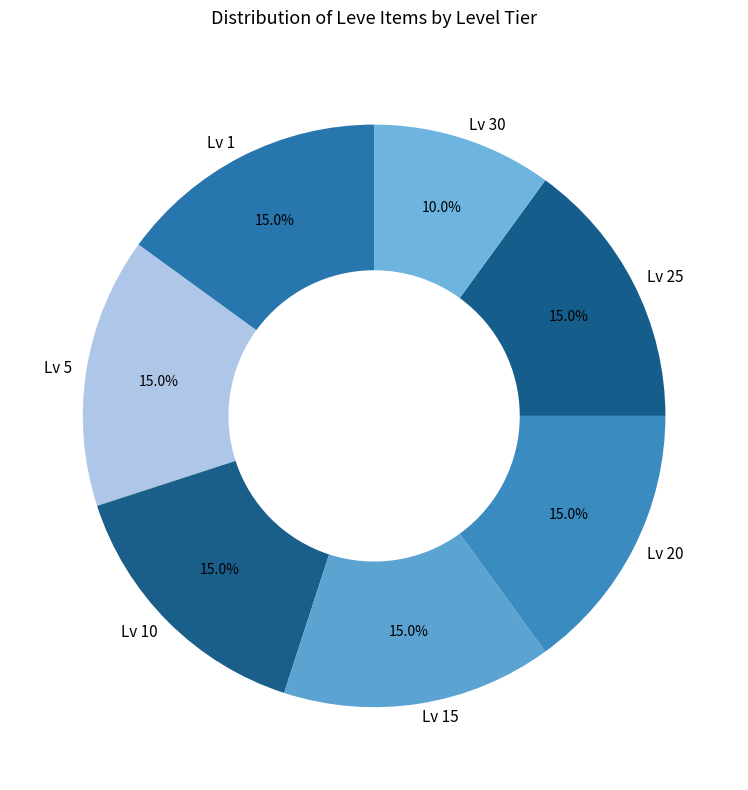

Which has a higher value, Lv 30 or Lv 1?

Lv 1